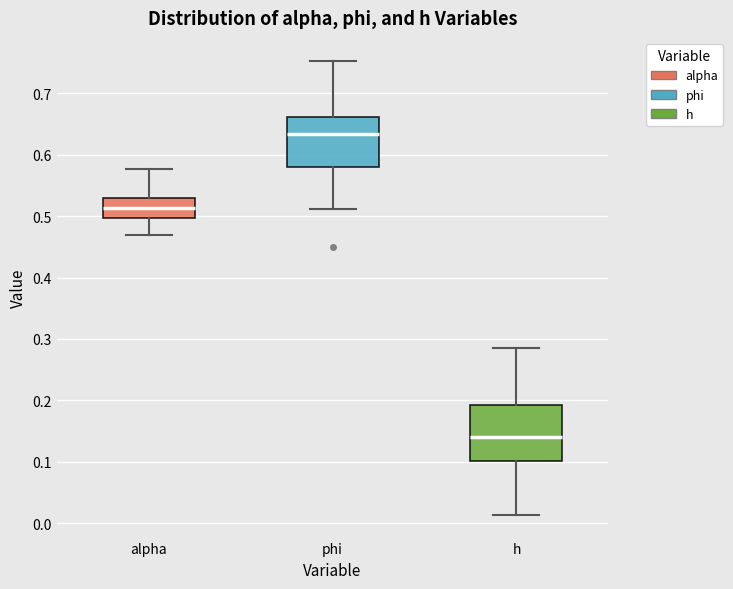

Which box has the lowest median line?

h